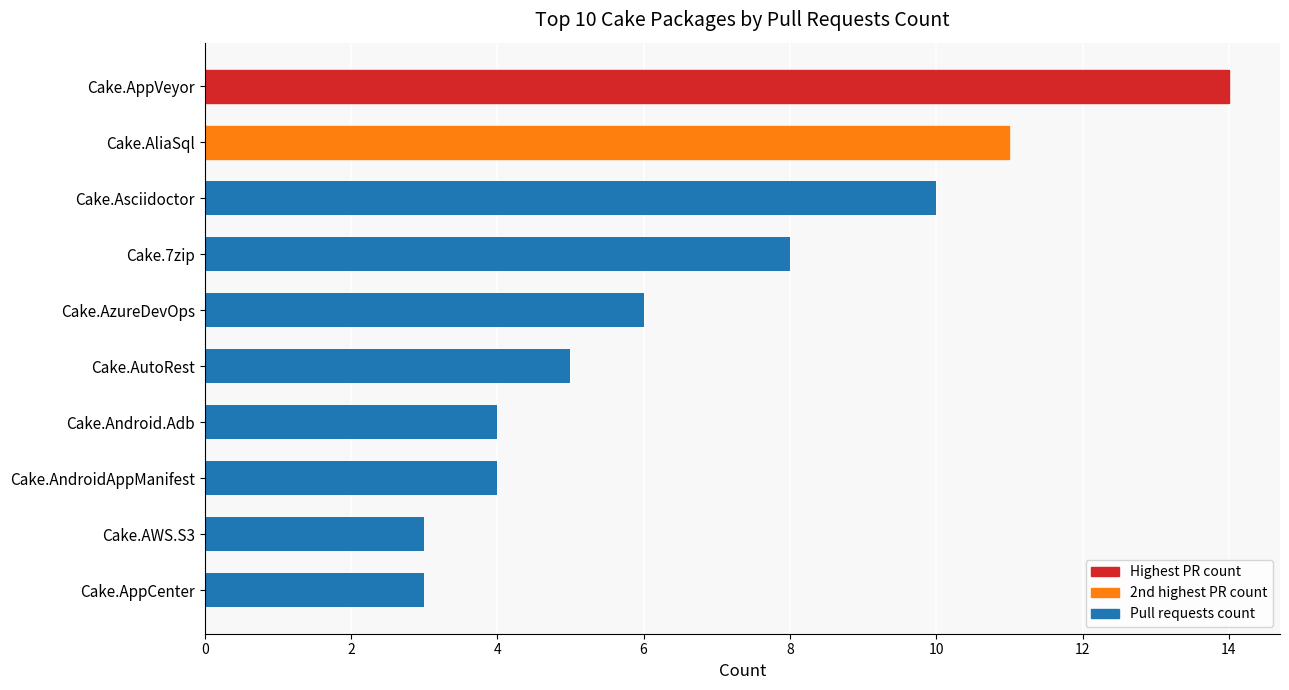

Does the chart contain any negative values?

No